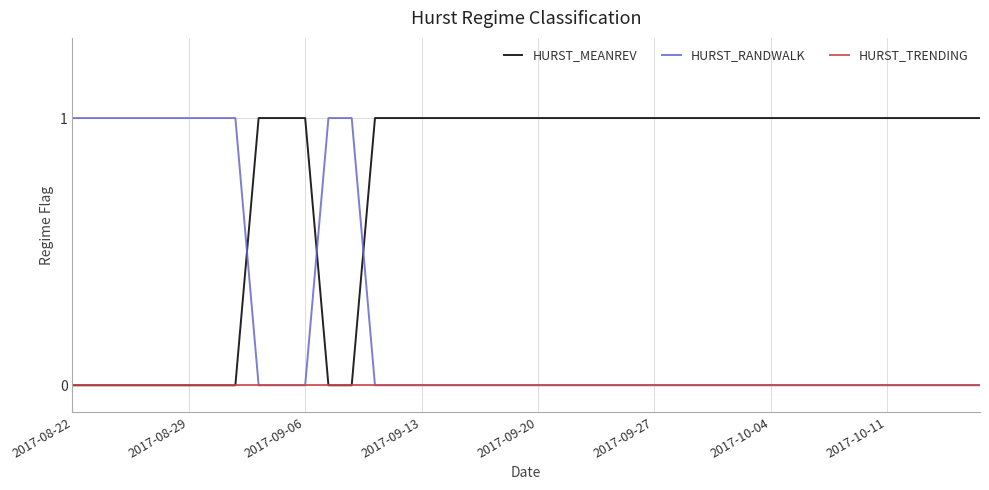

Which series ends up on top after the final intersection of HURST_RANDWALK and HURST_MEANREV?

HURST_MEANREV